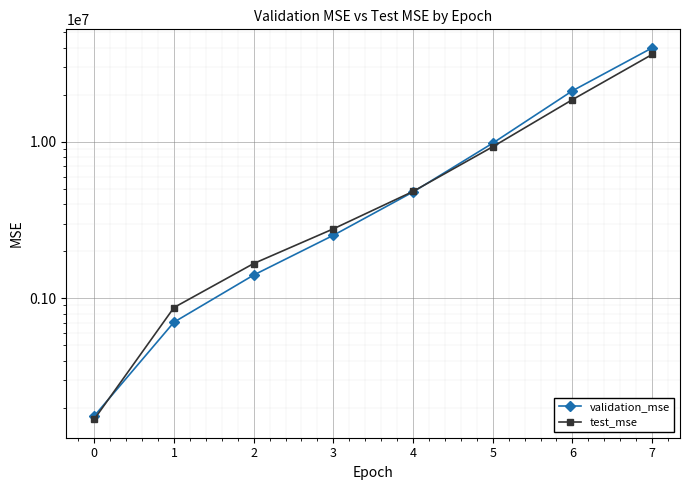

Which series has the largest range (max minus min)?

validation_mse